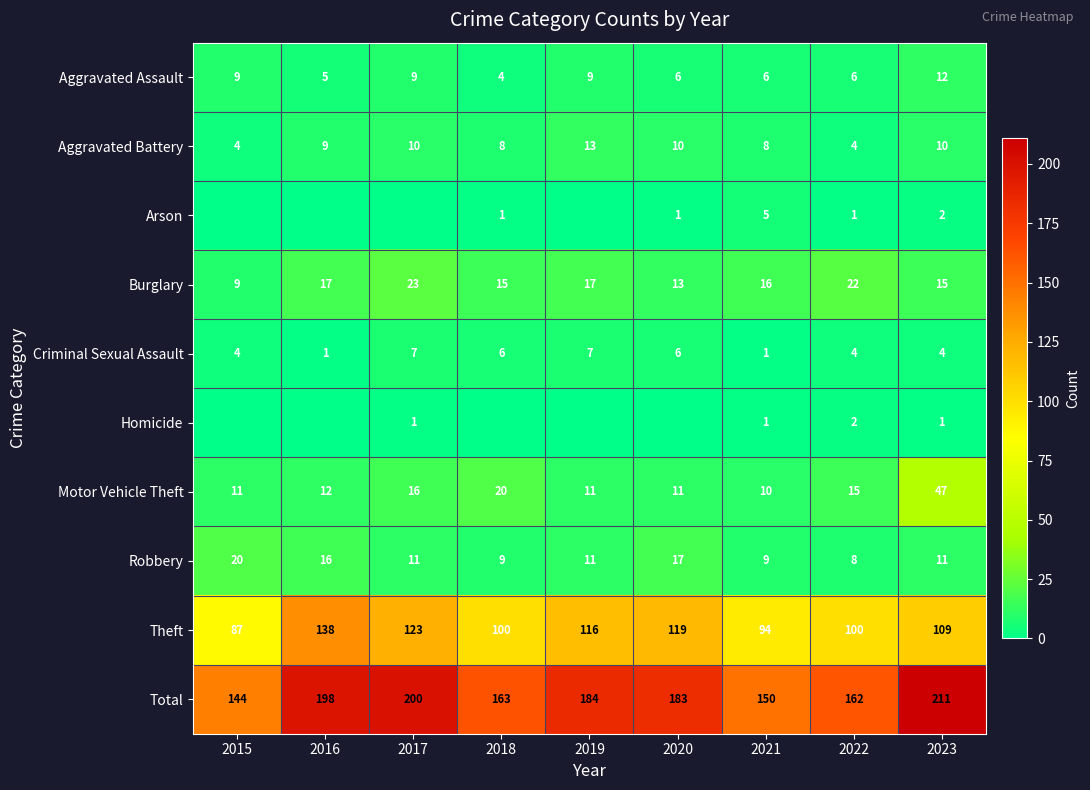

True or false: Robbery has a value of 10 at 2015.

False